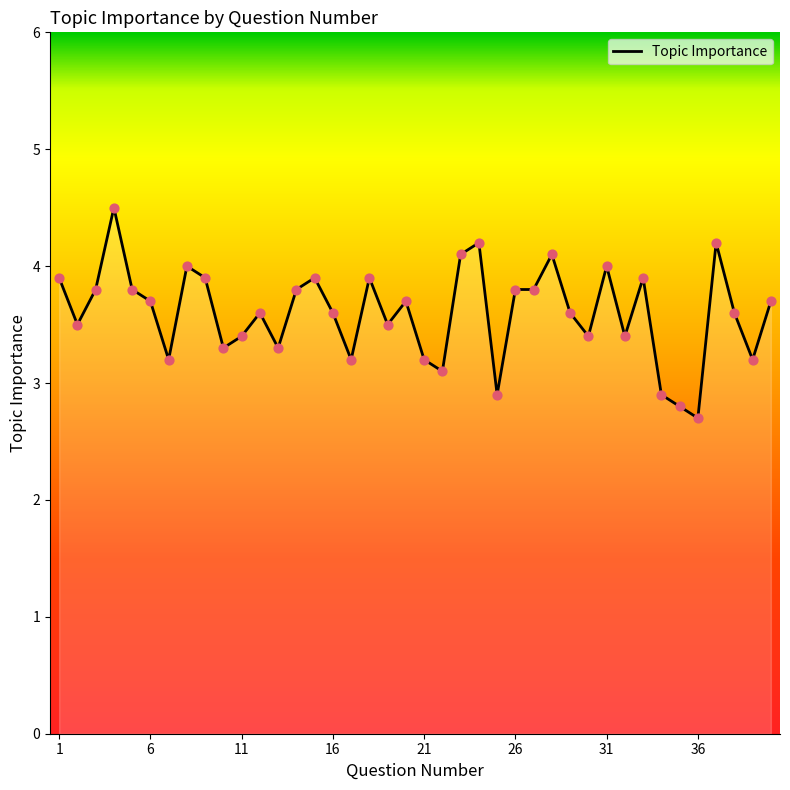

What is the difference between the maximum and minimum values?

1.8